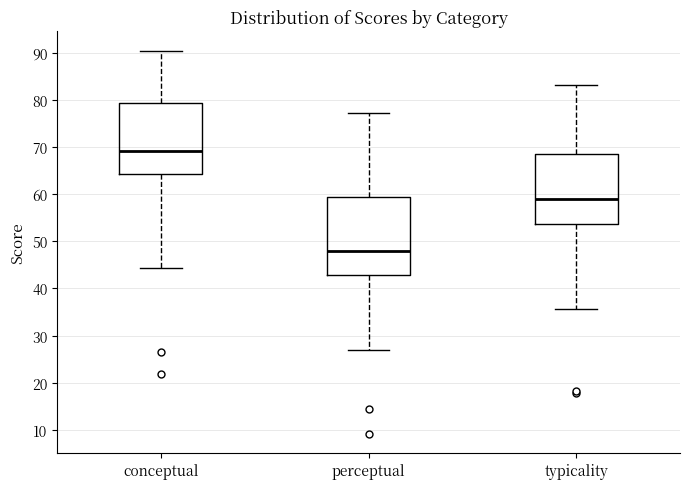

Reading left to right, read every box against the y-axis: the position of its median line, the range the box covers, and the ends of its whiskers. The values are not printed on the chart, so give them approximately, as read against the axis.

conceptual: median 69, box 64 to 79, whiskers 44 to 90
perceptual: median 48, box 43 to 59, whiskers 27 to 77
typicality: median 59, box 54 to 69, whiskers 36 to 83